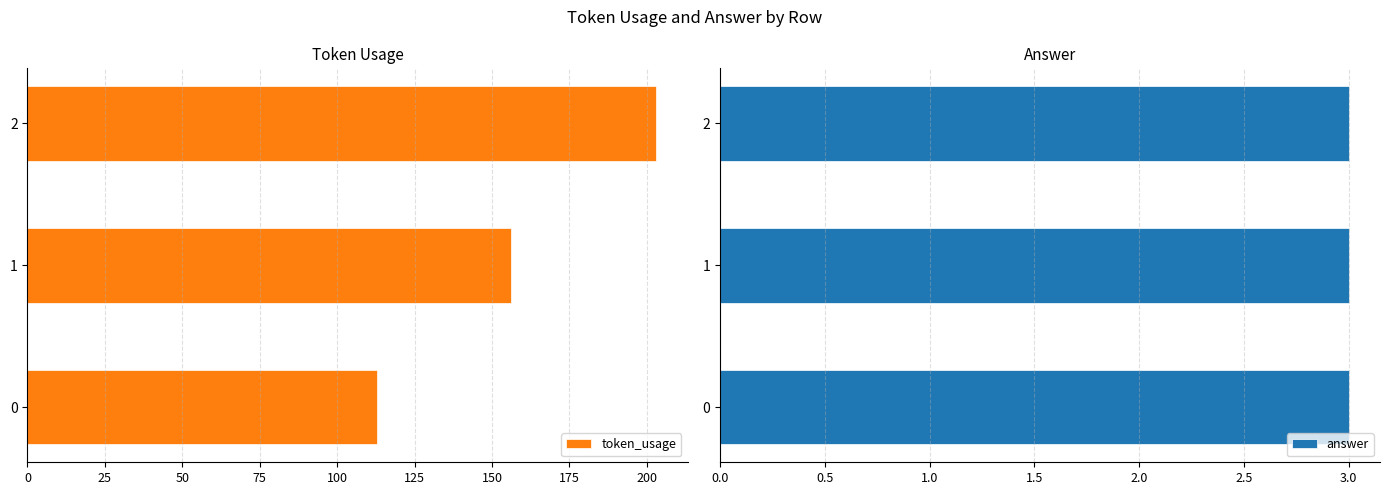

What is the minimum value for token_usage?

113